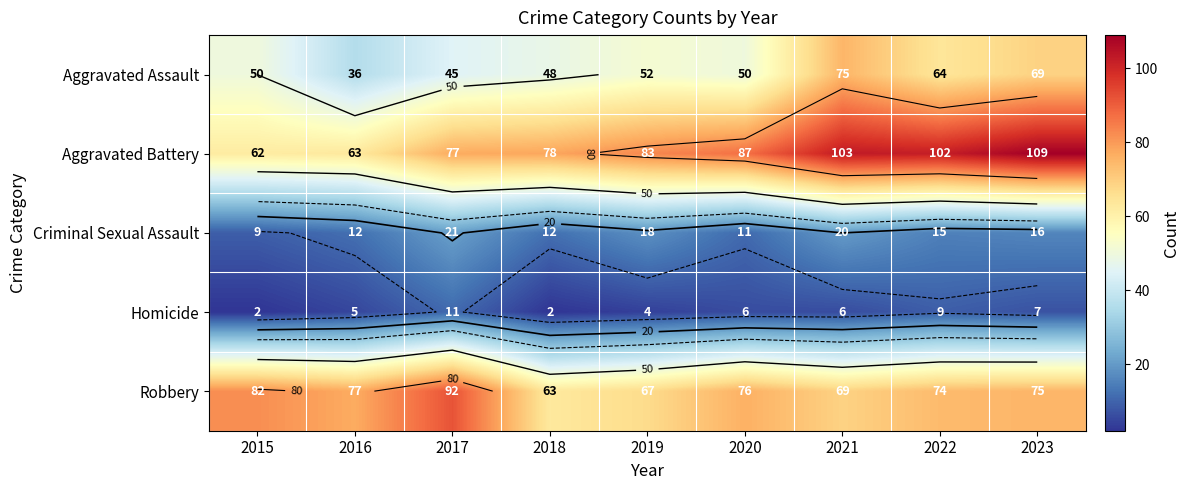

What is the sum of the Robbery values at 2019 and 2015?

149